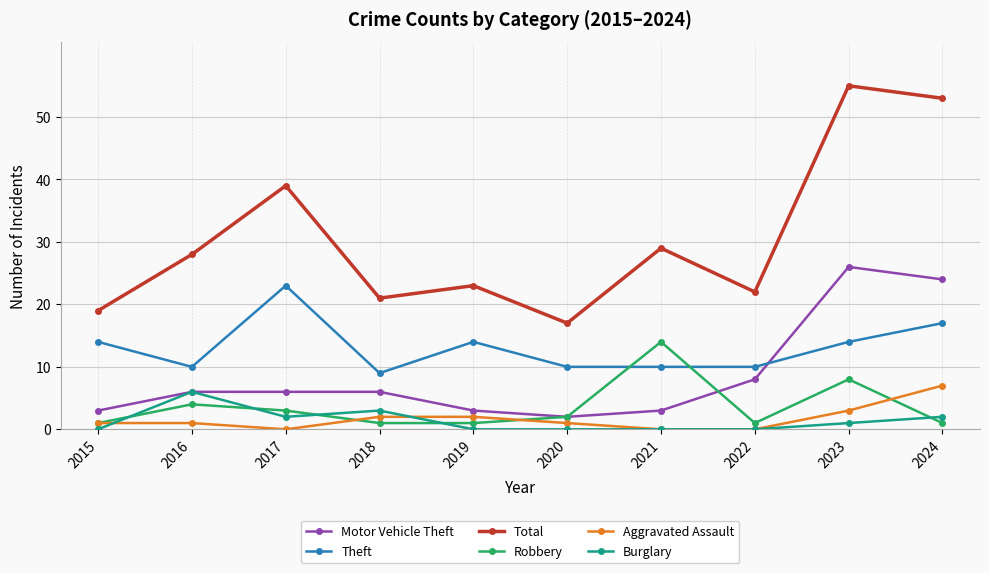

What is the value of the Aggravated Assault point at the 9th from the left?

3